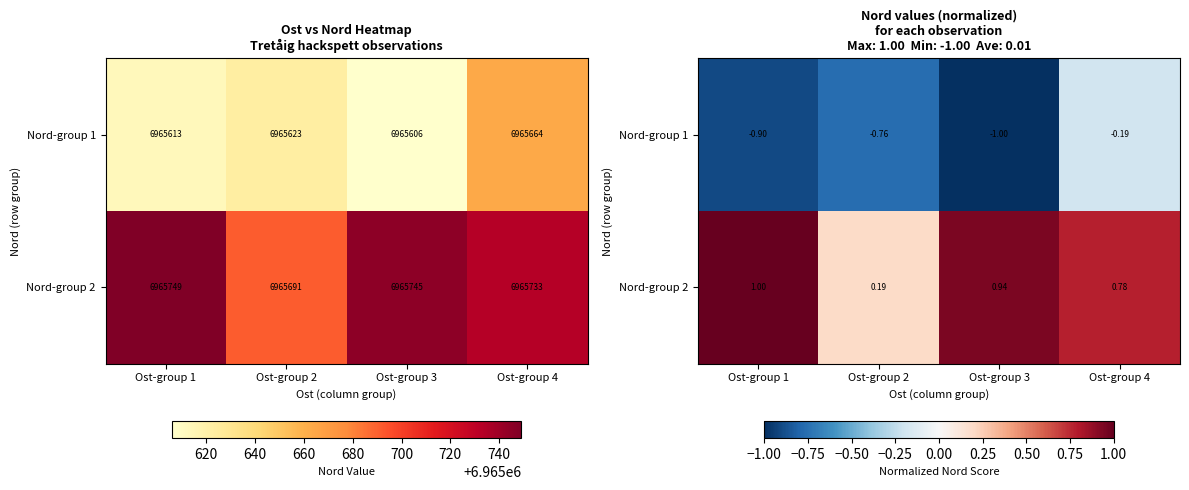

What is the total value across all series at Ost-group 1?

0.1